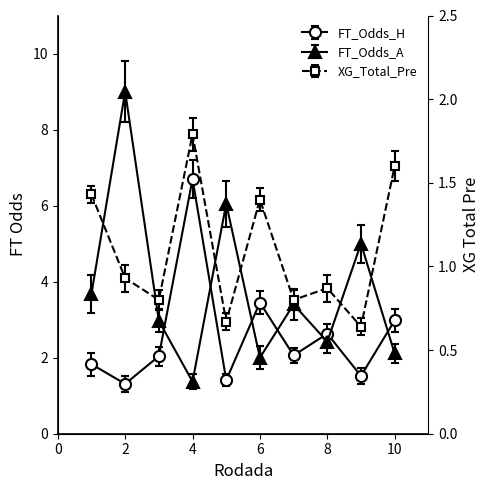

What is the lowest value of the FT_Odds_H series?

1.3